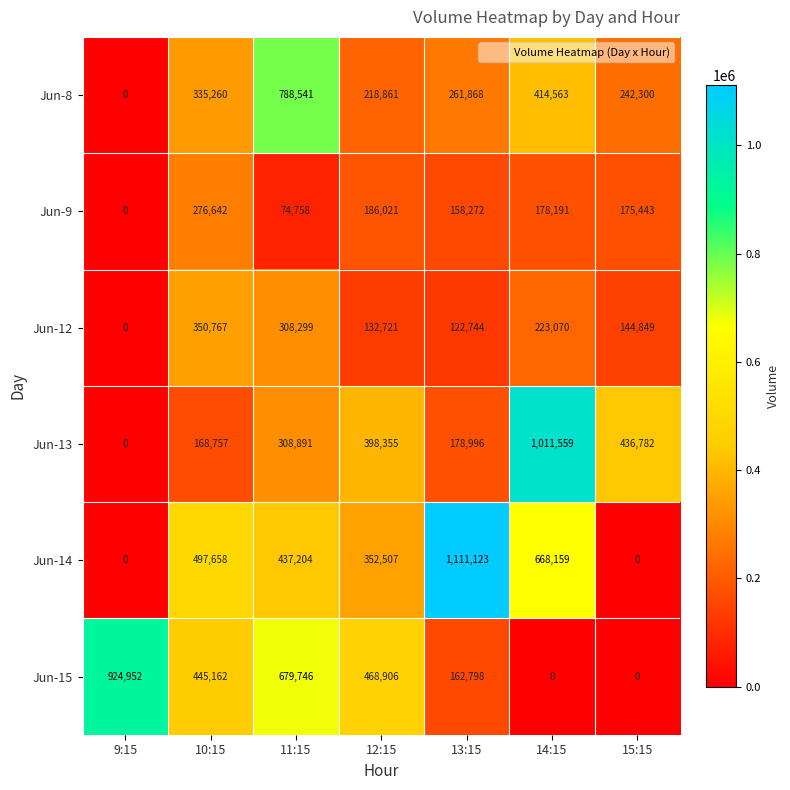

Which category has the highest value across all series?

13:15